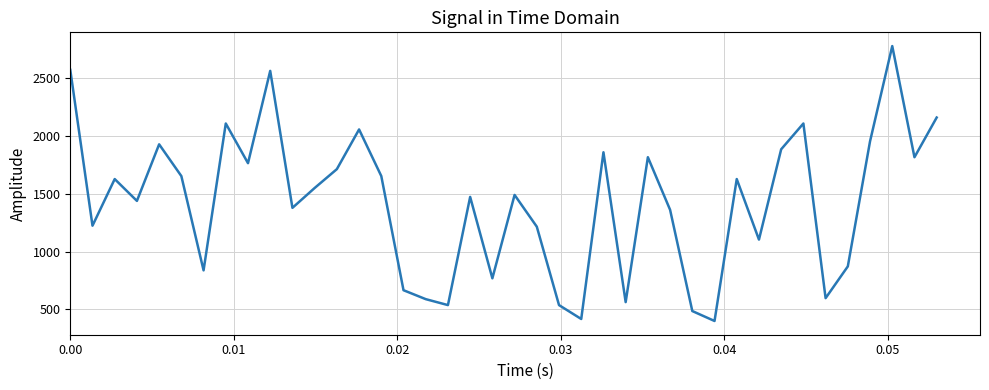

What is the difference between the maximum and second lowest values?

2362.8